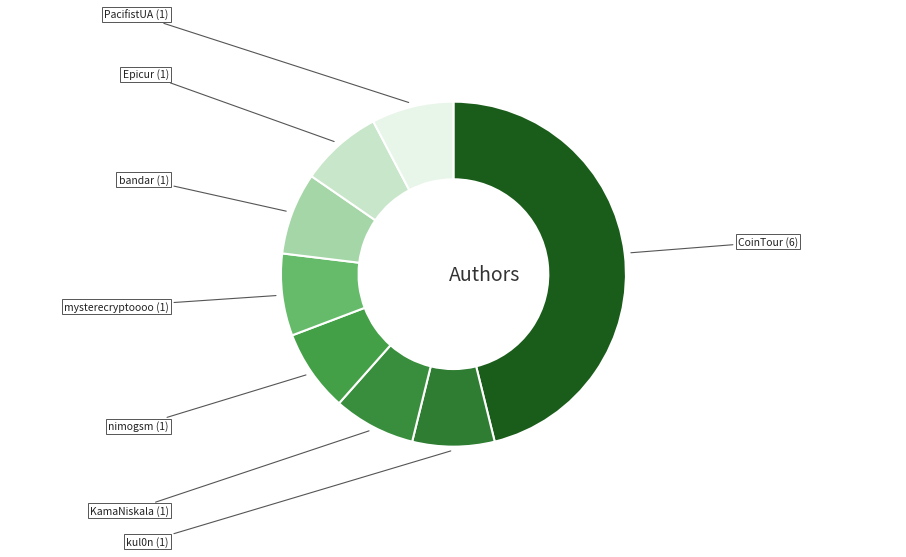

How many slices are in this pie chart?

8